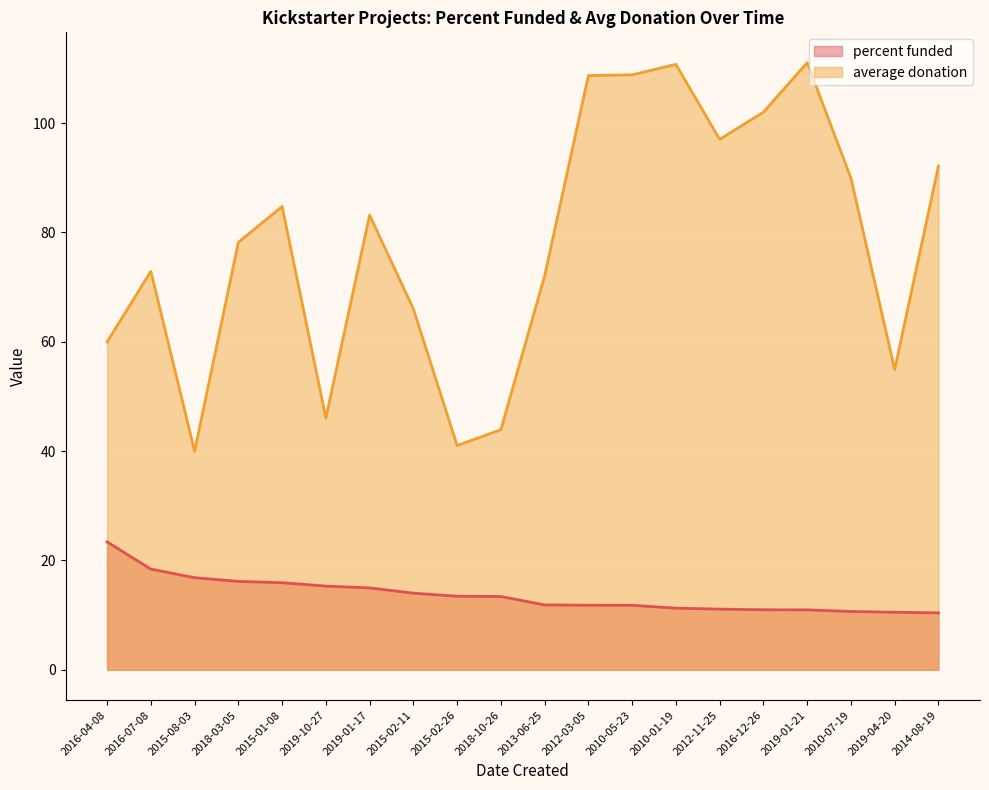

Between 2015-08-03 and 2012-03-05, which is larger?

2015-08-03